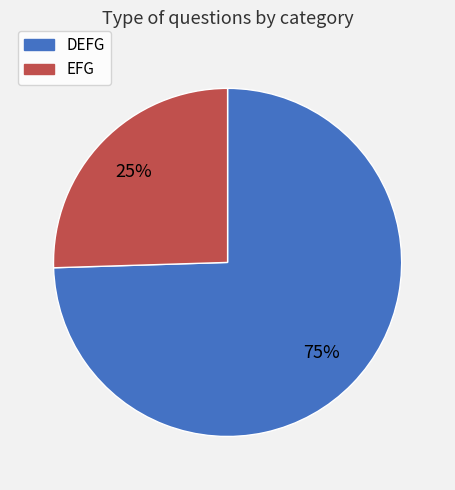

Which slice represents more than half of the pie?

DEFG